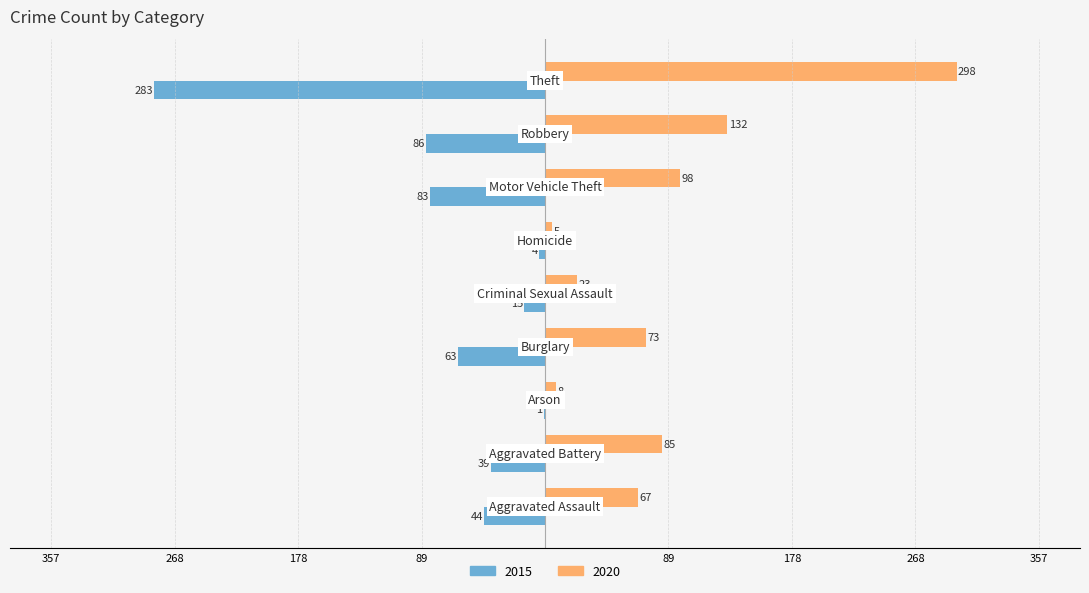

Reading left to right, what are all the values shown in this chart?

2015: Aggravated Assault=-44	Aggravated Battery=-39	Arson=-1	Burglary=-63	Criminal Sexual Assault=-15	Homicide=-4	Motor Vehicle Theft=-83	Robbery=-86	Theft=-283
2020: Aggravated Assault=67	Aggravated Battery=85	Arson=8	Burglary=73	Criminal Sexual Assault=23	Homicide=5	Motor Vehicle Theft=98	Robbery=132	Theft=298